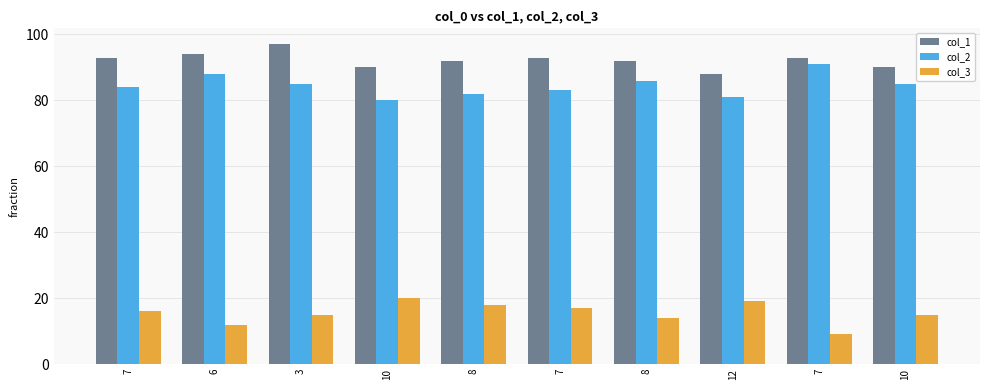

Are the bars horizontal?

No